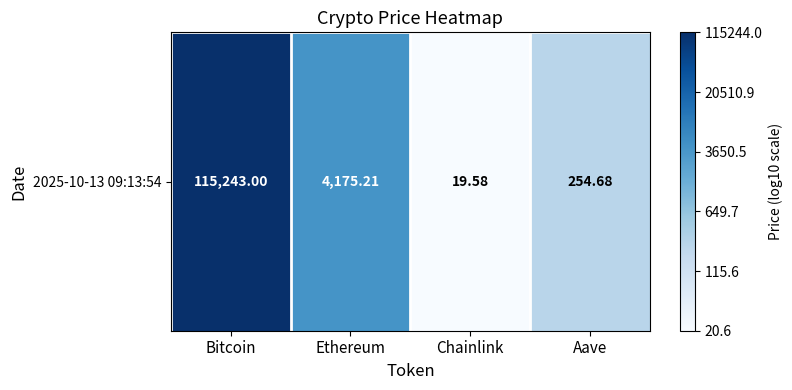

Reading left to right, transcribe all the data shown in this chart.

Bitcoin=5.1	Ethereum=3.6	Chainlink=1.3	Aave=2.4